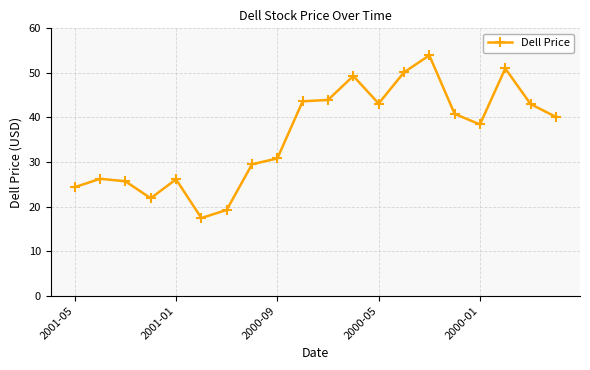

What is the sum of all values?

718.7